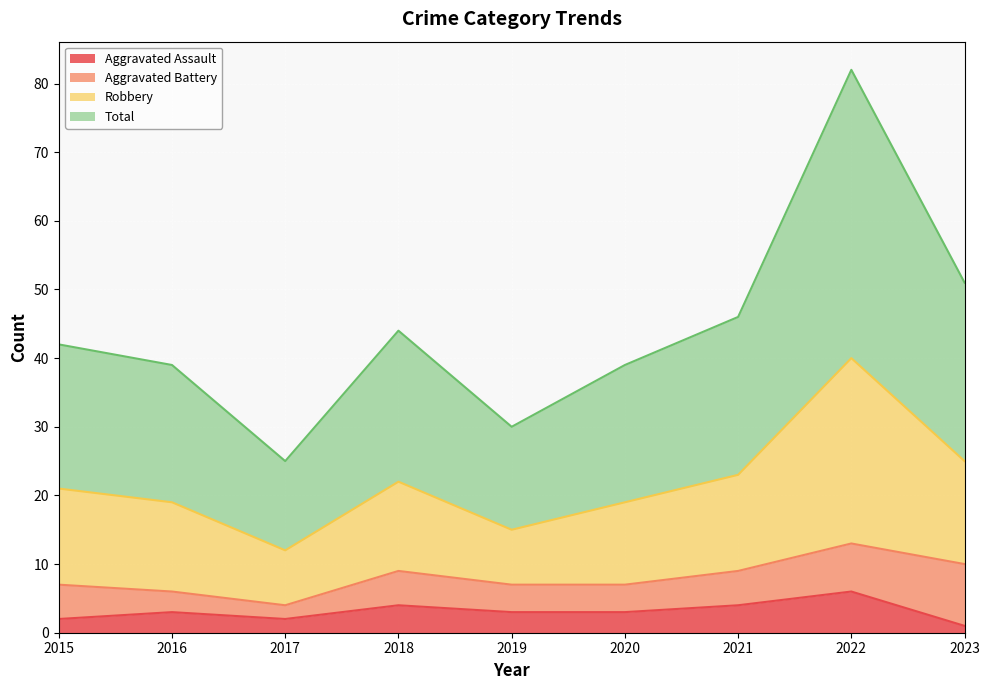

Does the chart display data point markers on the line(s)?

No